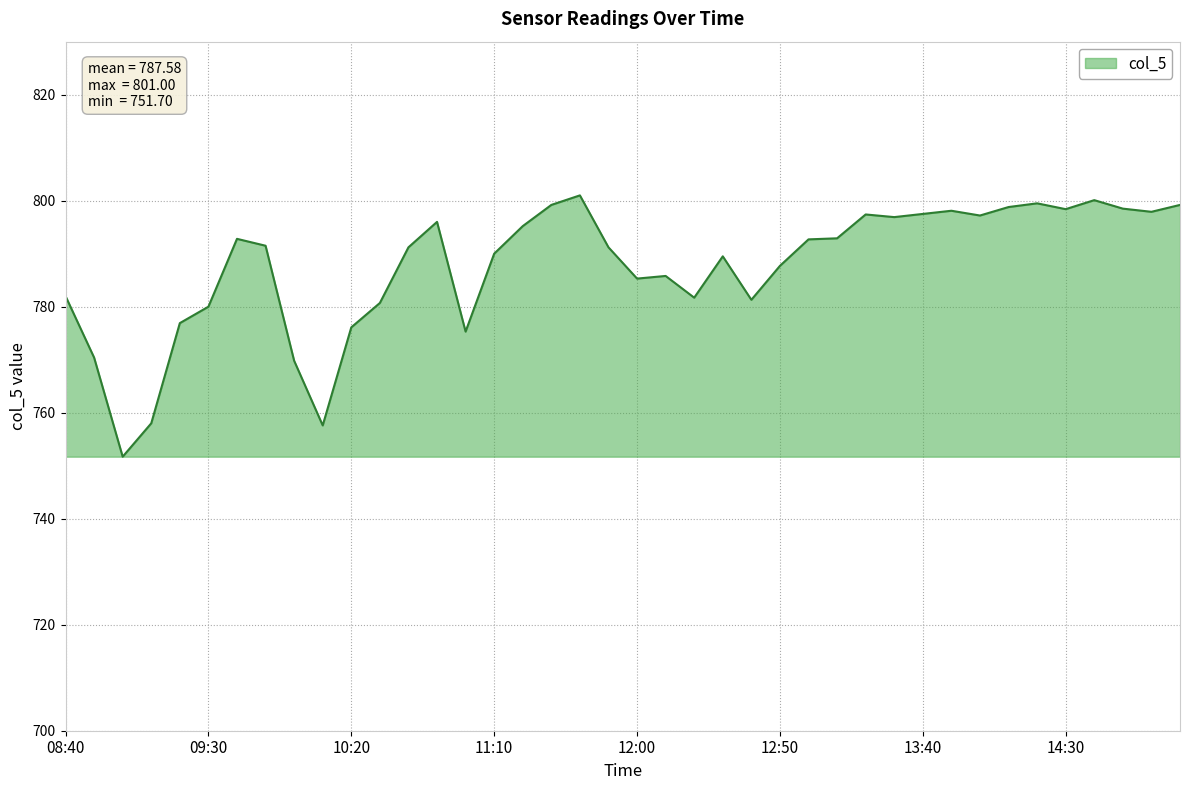

What is the difference between the maximum and minimum values?

49.3